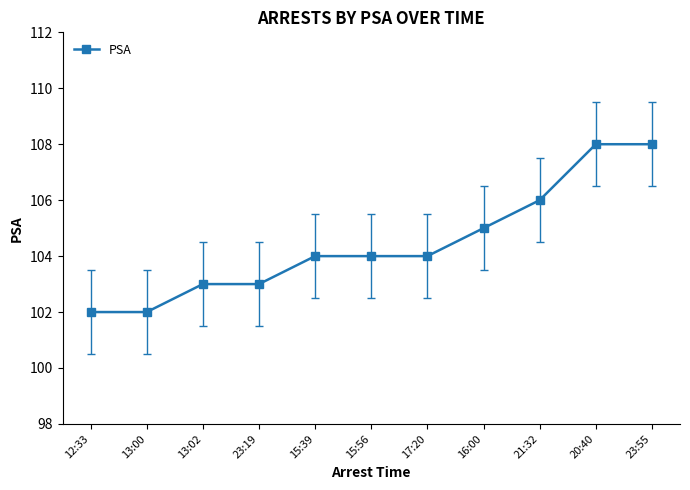

What position from the right is 12:33?

11